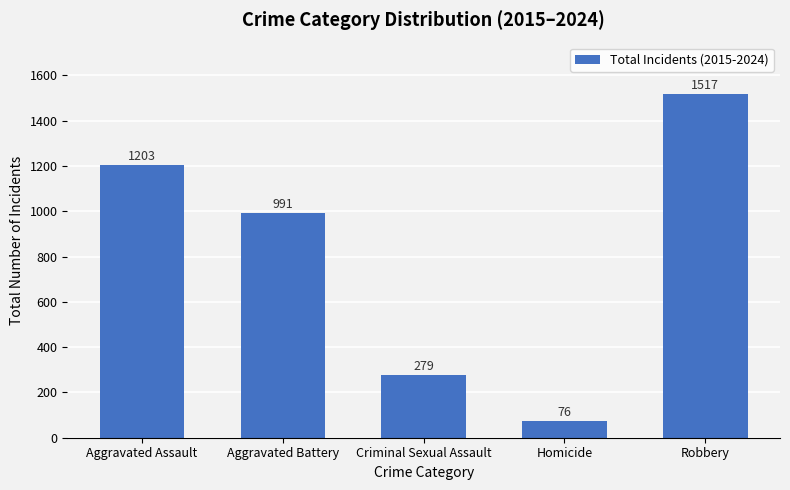

Are the bars horizontal?

No